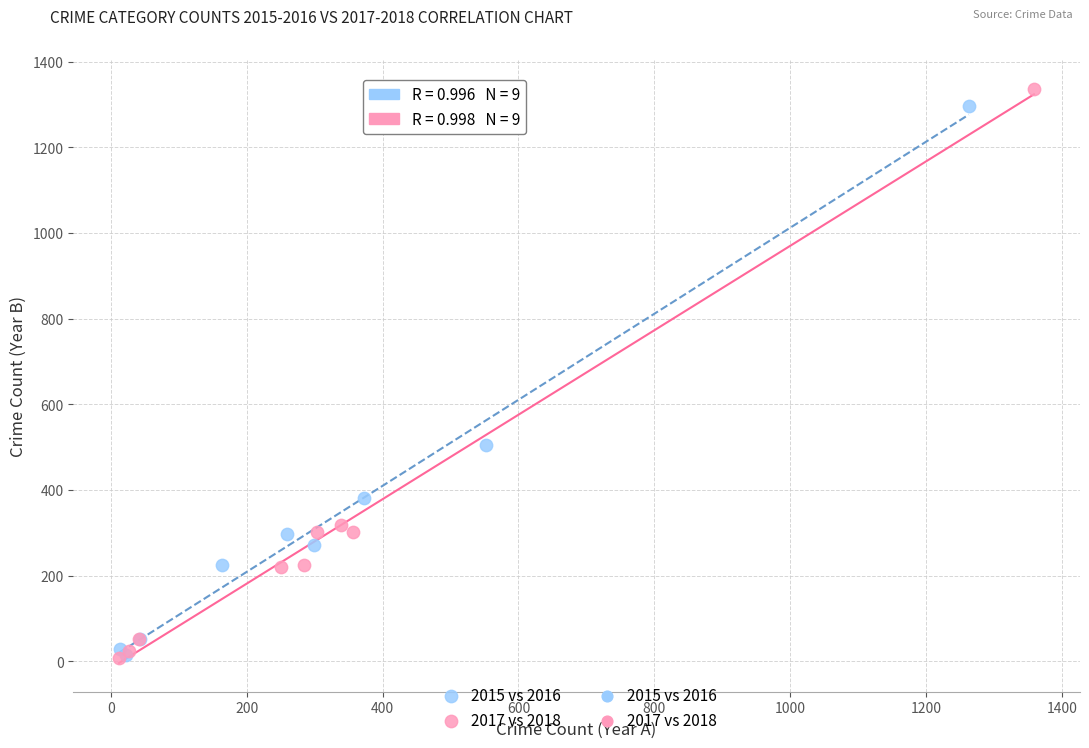

Which series has the largest Y range (max minus min)?

2017 vs 2018